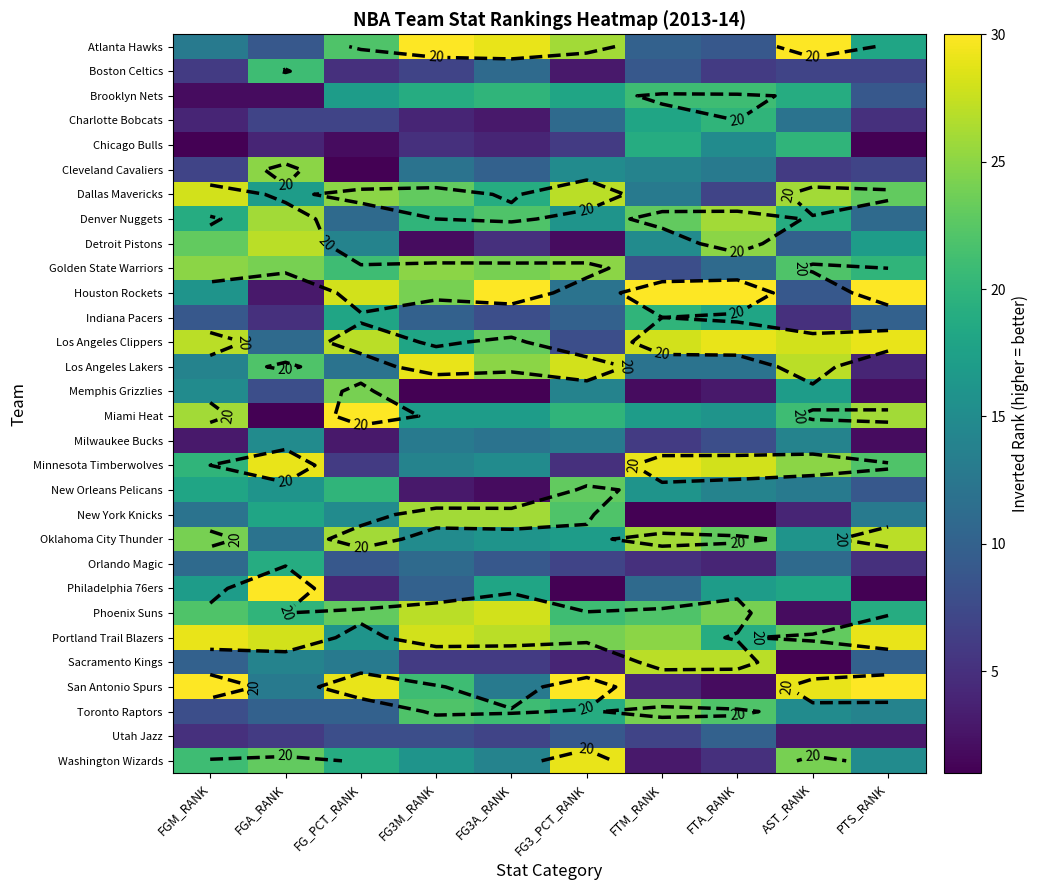

Rank the series at FG_PCT_RANK from lowest to highest value.

Cleveland Cavaliers, Chicago Bulls, Milwaukee Bucks, Philadelphia 76ers, Boston Celtics, Minnesota Timberwolves, Charlotte Bobcats, Utah Jazz, Orlando Magic, Toronto Raptors, Denver Nuggets, Los Angeles Lakers, Sacramento Kings, Detroit Pistons, New York Knicks, Portland Trail Blazers, Brooklyn Nets, Indiana Pacers, Washington Wizards, New Orleans Pelicans, Golden State Warriors, Atlanta Hawks, Phoenix Suns, Memphis Grizzlies, Dallas Mavericks, Oklahoma City Thunder, Los Angeles Clippers, Houston Rockets, San Antonio Spurs, Miami Heat